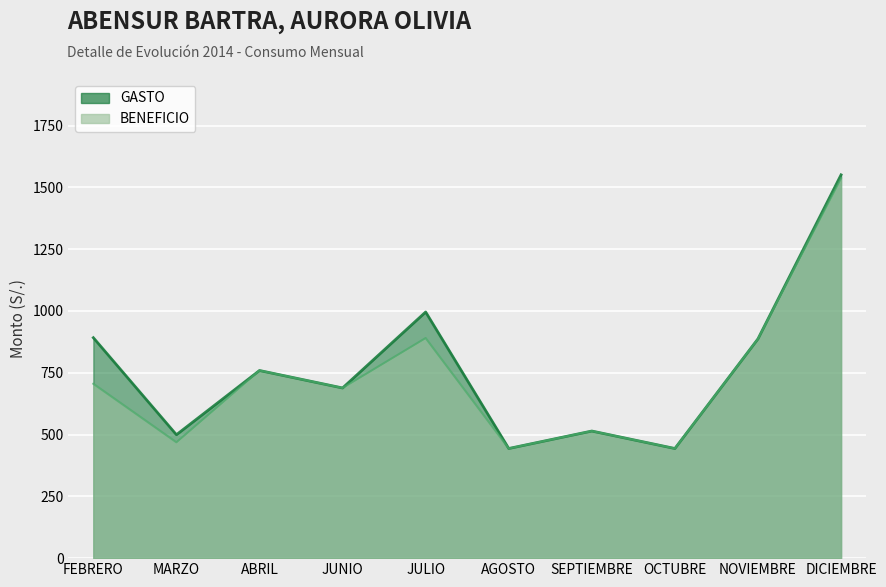

The value of GASTO at JUNIO is 410.0. True or false?

False